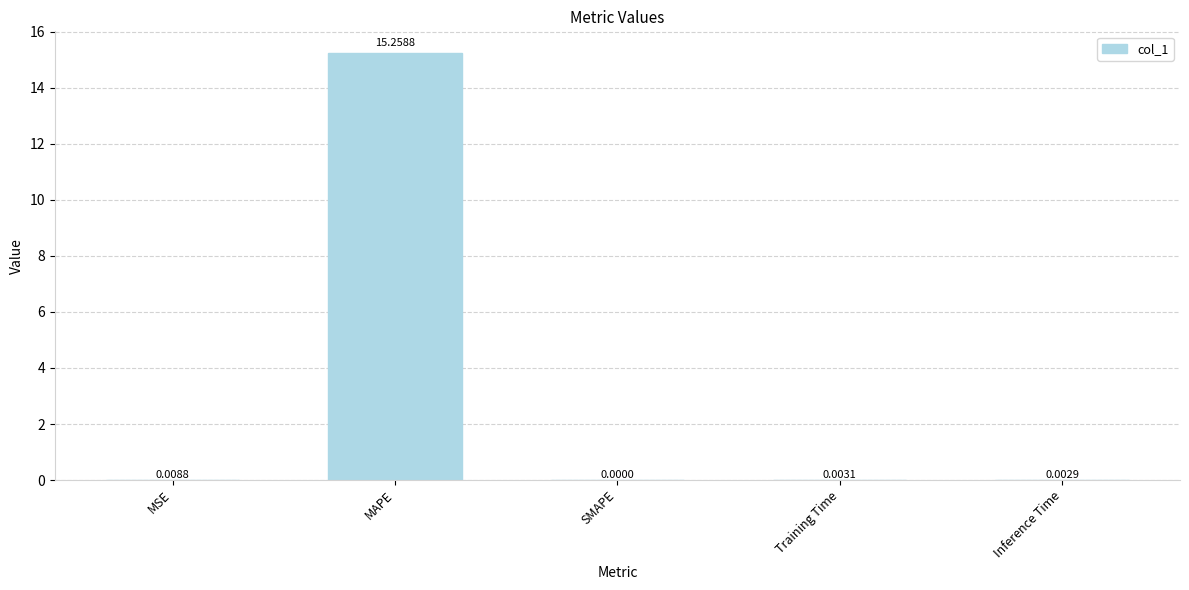

At which label is the value closest to 7?

MSE